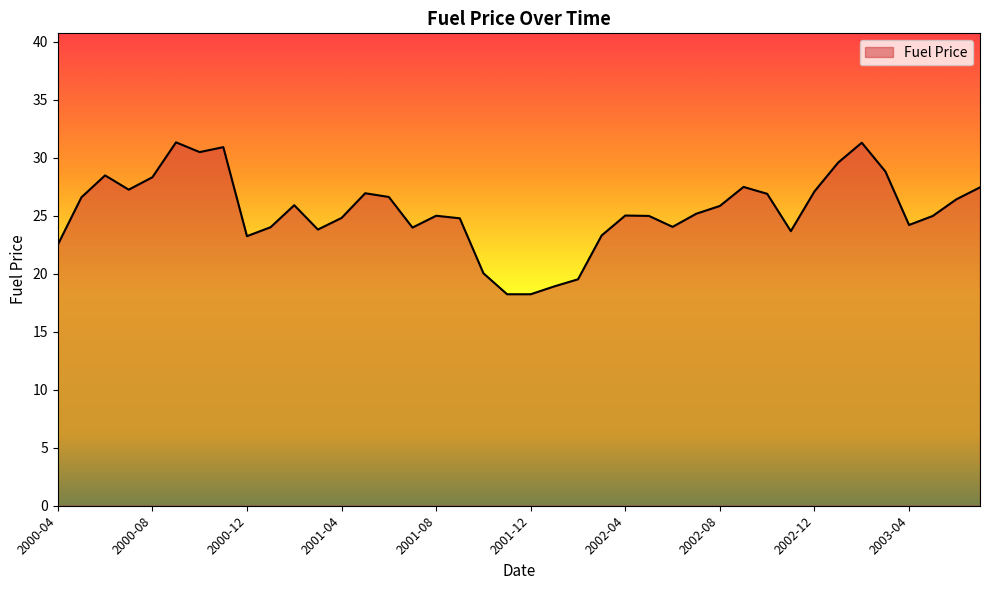

What is the smallest value displayed?

18.2